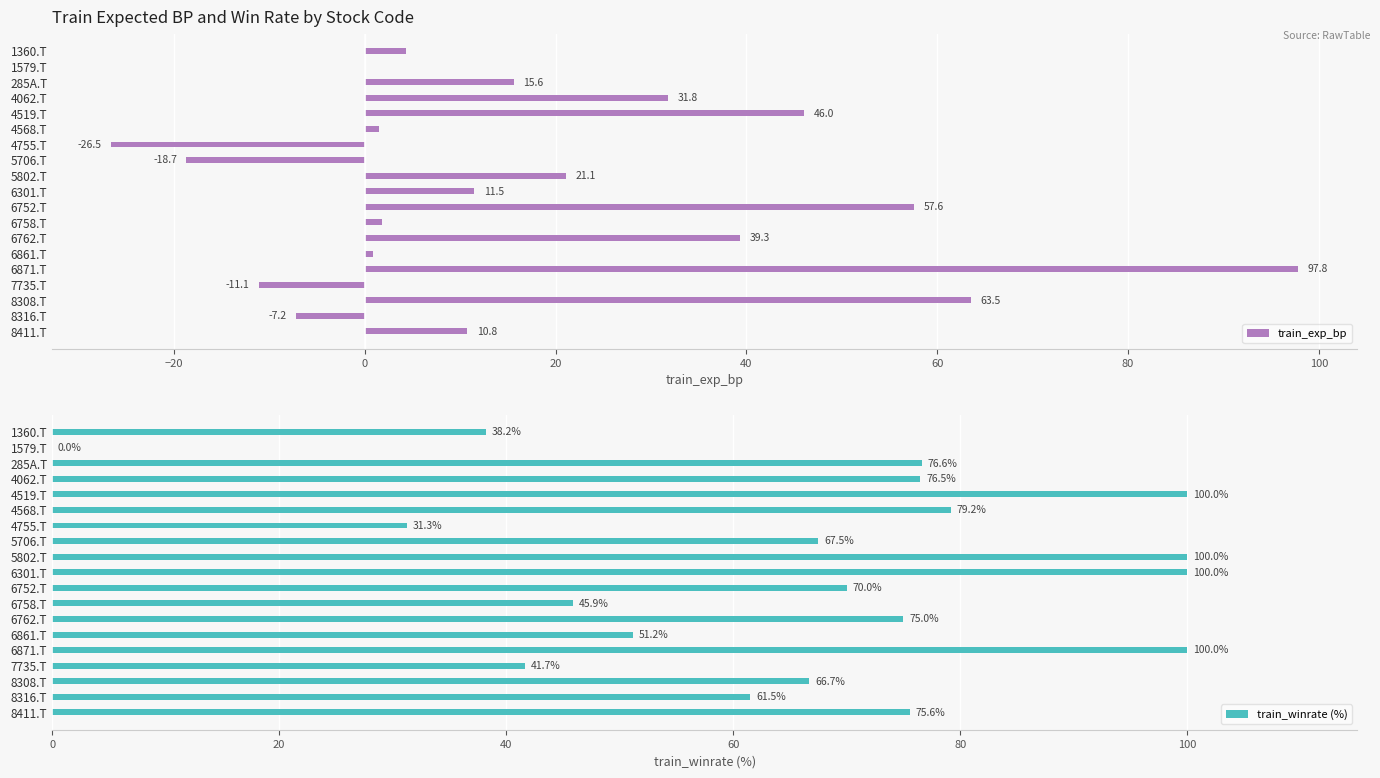

The train_exp_bp series shows -10.4 at 5706.T. True or false?

False